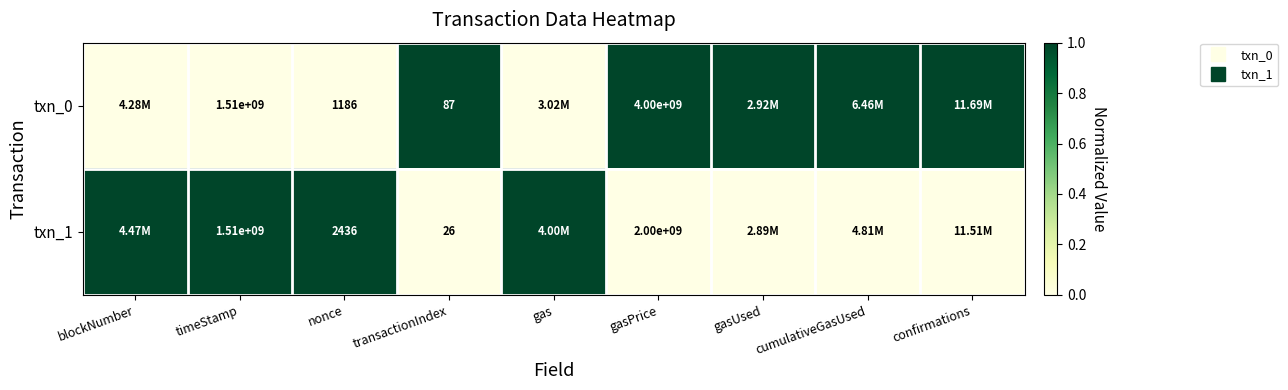

The txn_1 series shows 2 at gas. True or false?

False